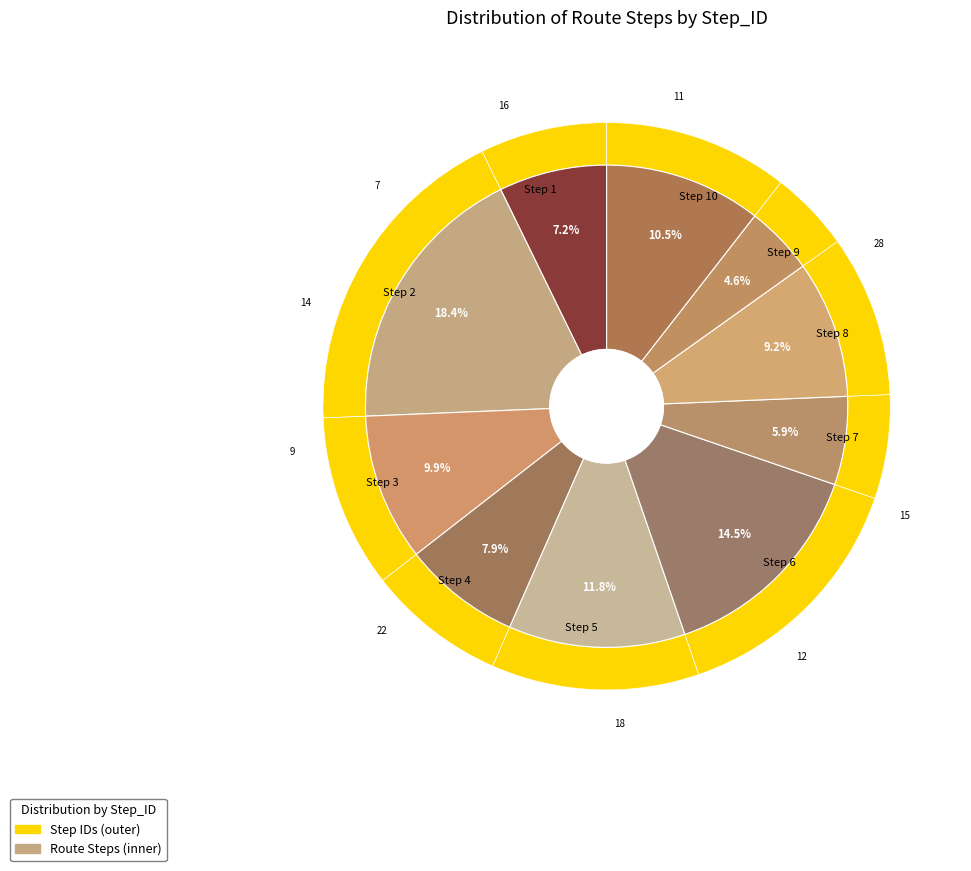

What percentage do 2 and 3 together represent?

28.3%